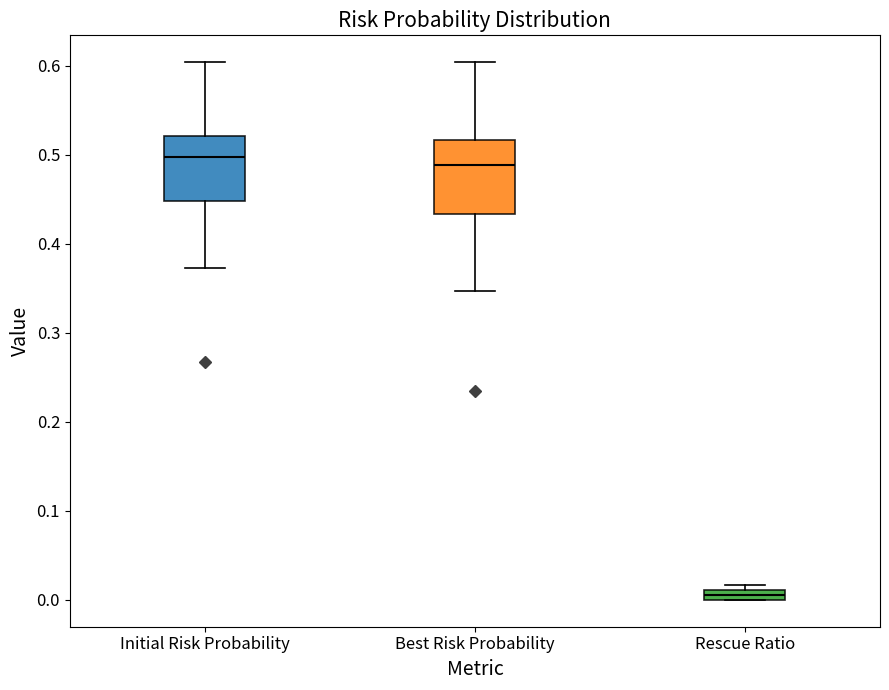

Where is the lower edge of the box for Rescue Ratio on the y-axis? The values are not printed on the chart, so give them approximately, as read against the axis.

0.00